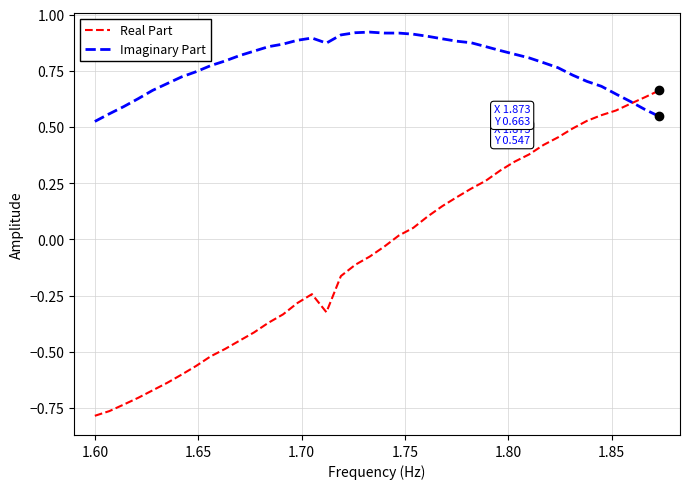

Which series has the widest spread of values?

Real Part